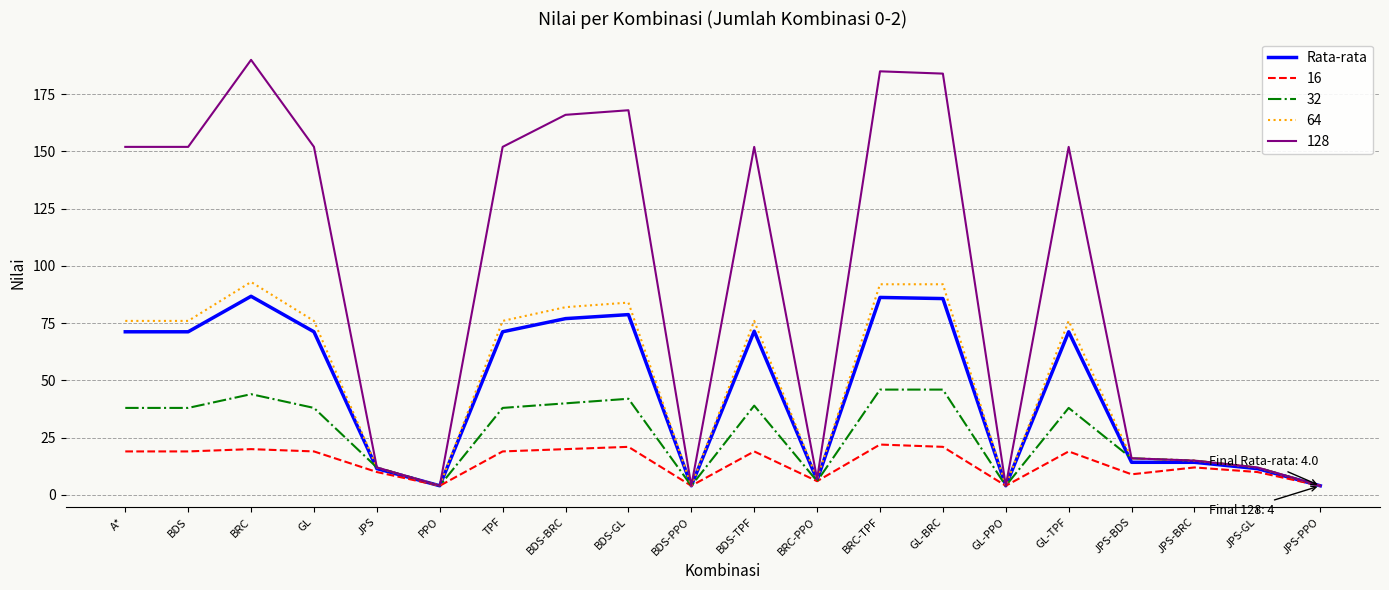

Count the number of data series in this chart.

5